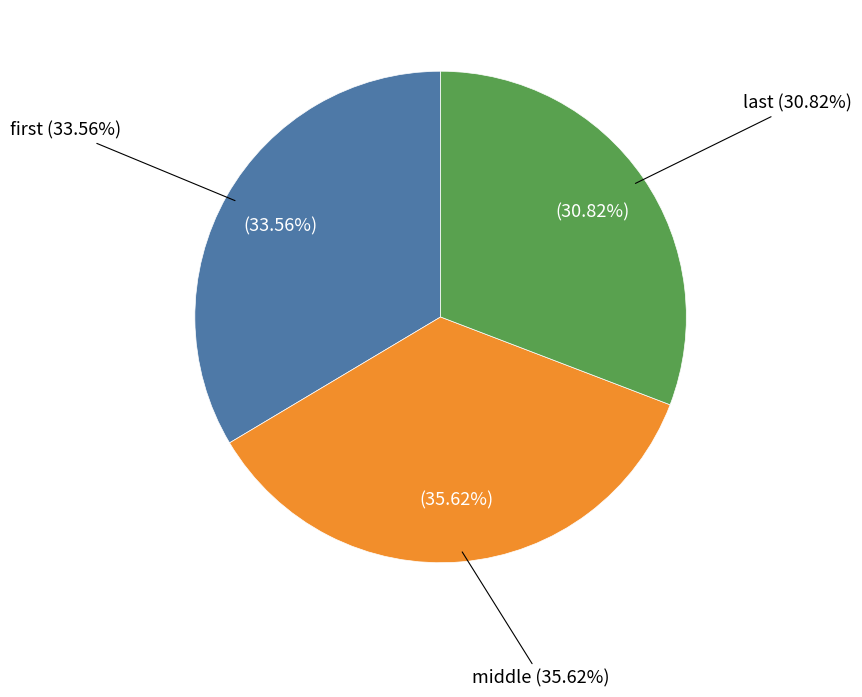

What is the largest slice in the pie chart?

middle